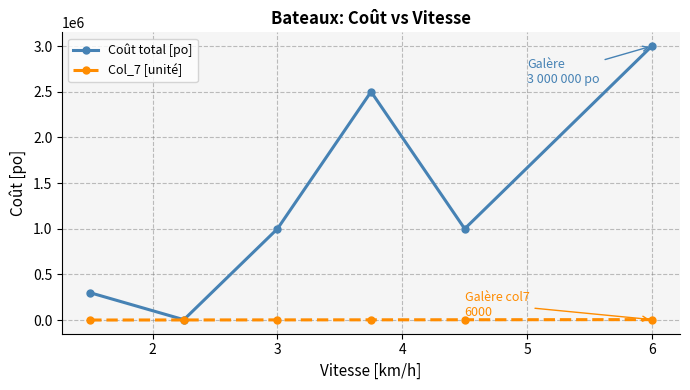

True or false: Coût total [po] has more than 1 interior local peaks.

False